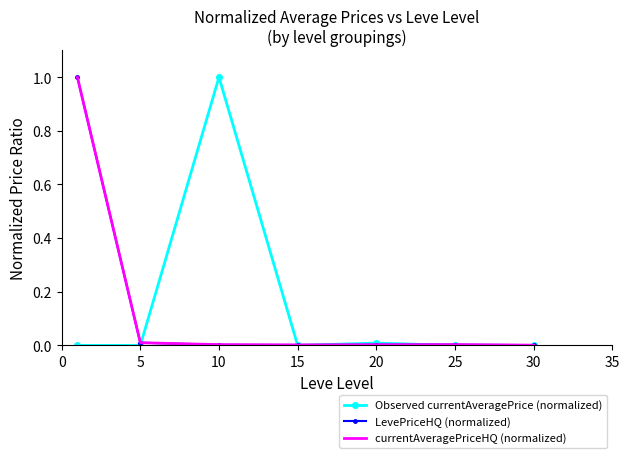

What is the maximum value shown in the chart?

1.0